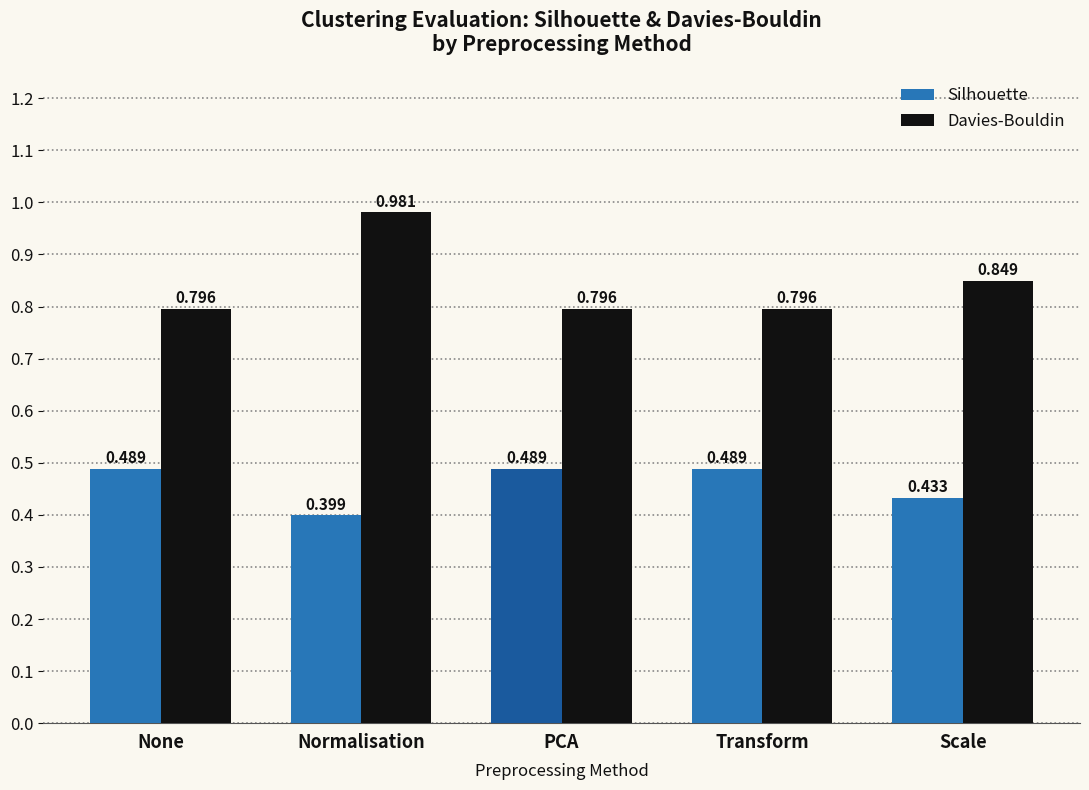

What is the total value across all series at None?

1.3